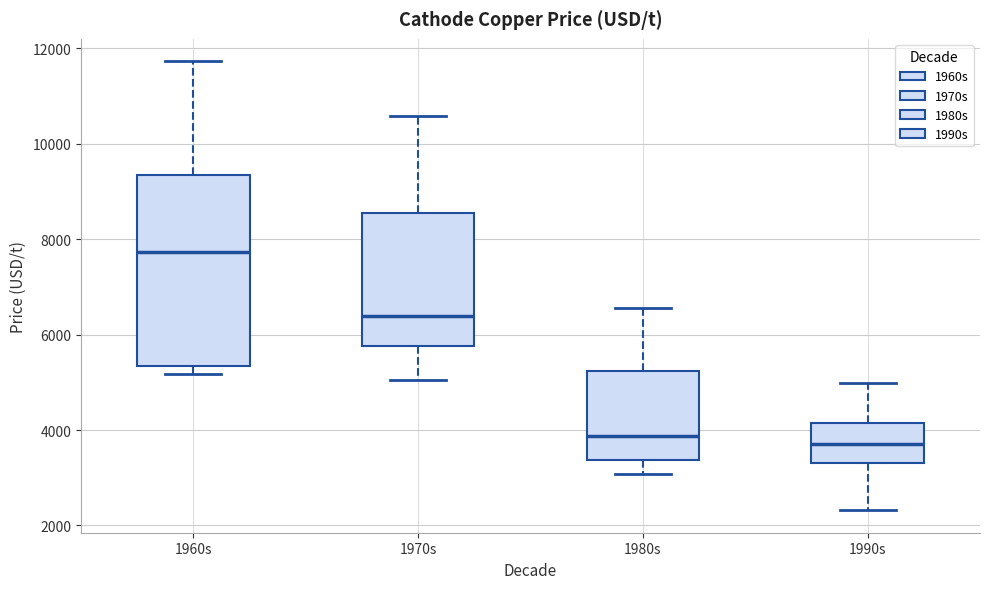

Which box has the highest median line?

1960s